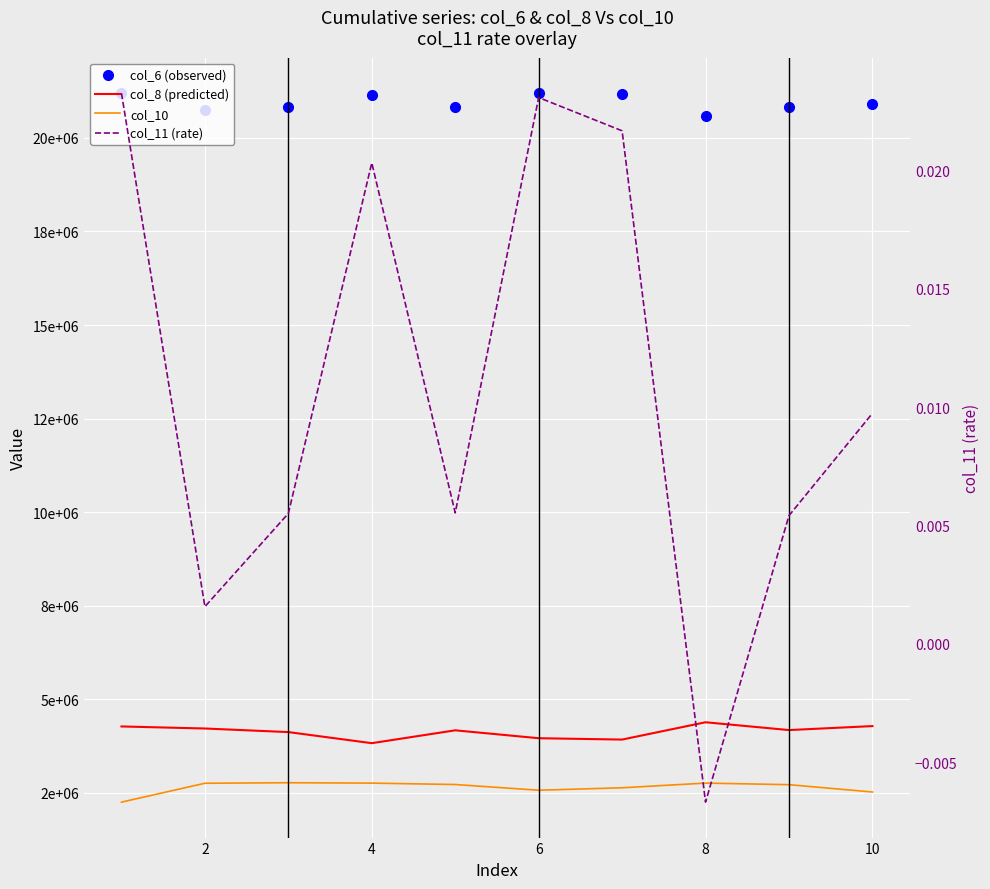

The col_8 (predicted) series shows 5479708.3 at 8. True or false?

False